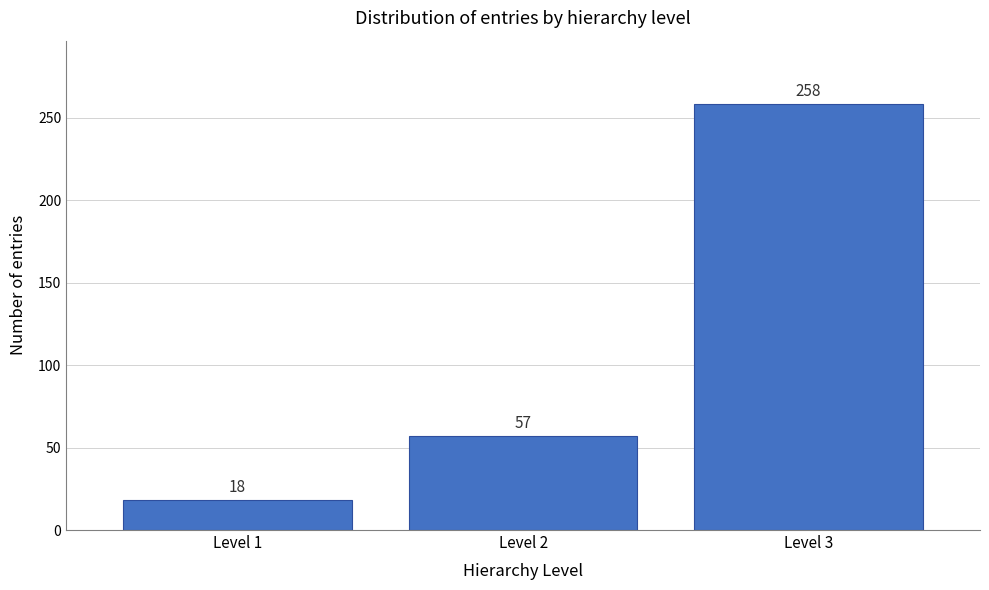

Reading left to right, what are all the values shown in this chart?

18	57	258